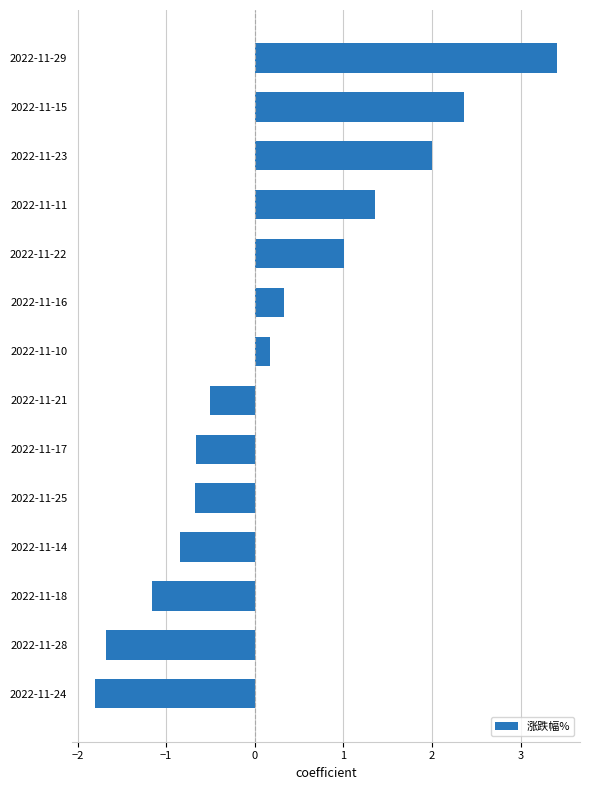

Which has a higher value, 2022-11-22 or 2022-11-25?

2022-11-22